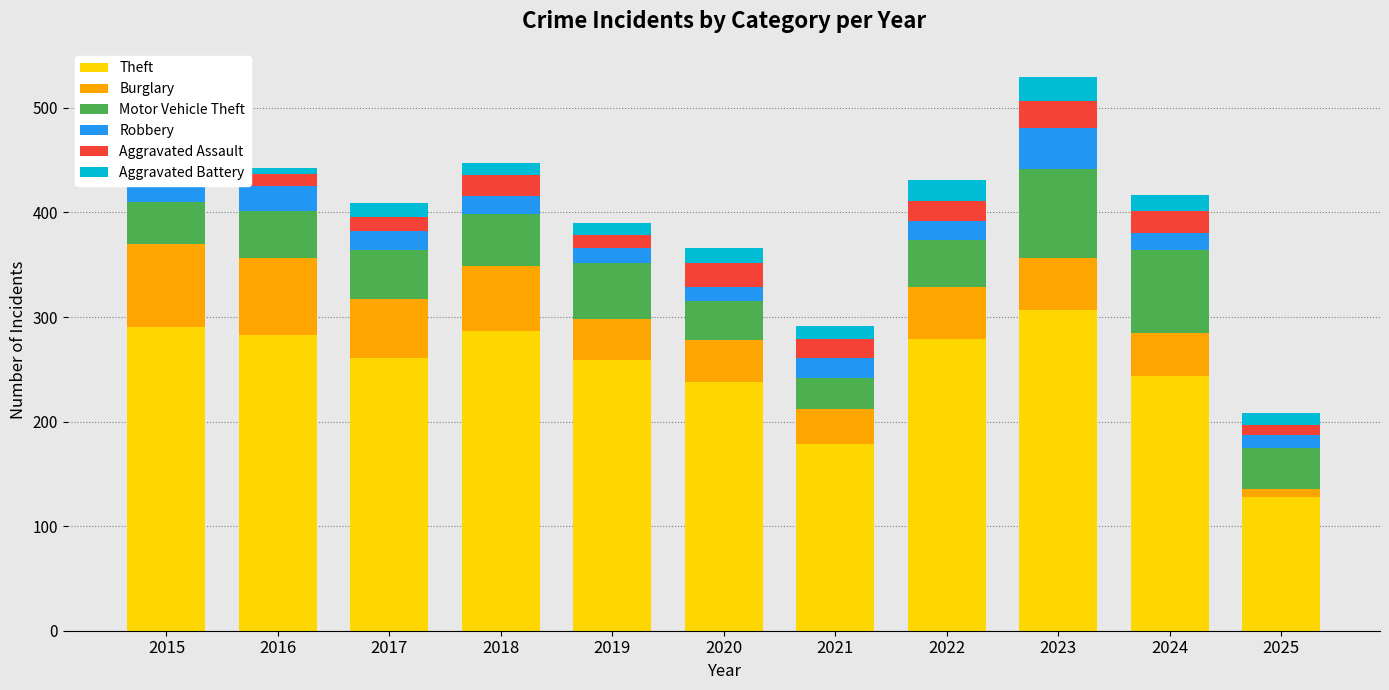

The Theft series shows 283 at 2016. True or false?

True